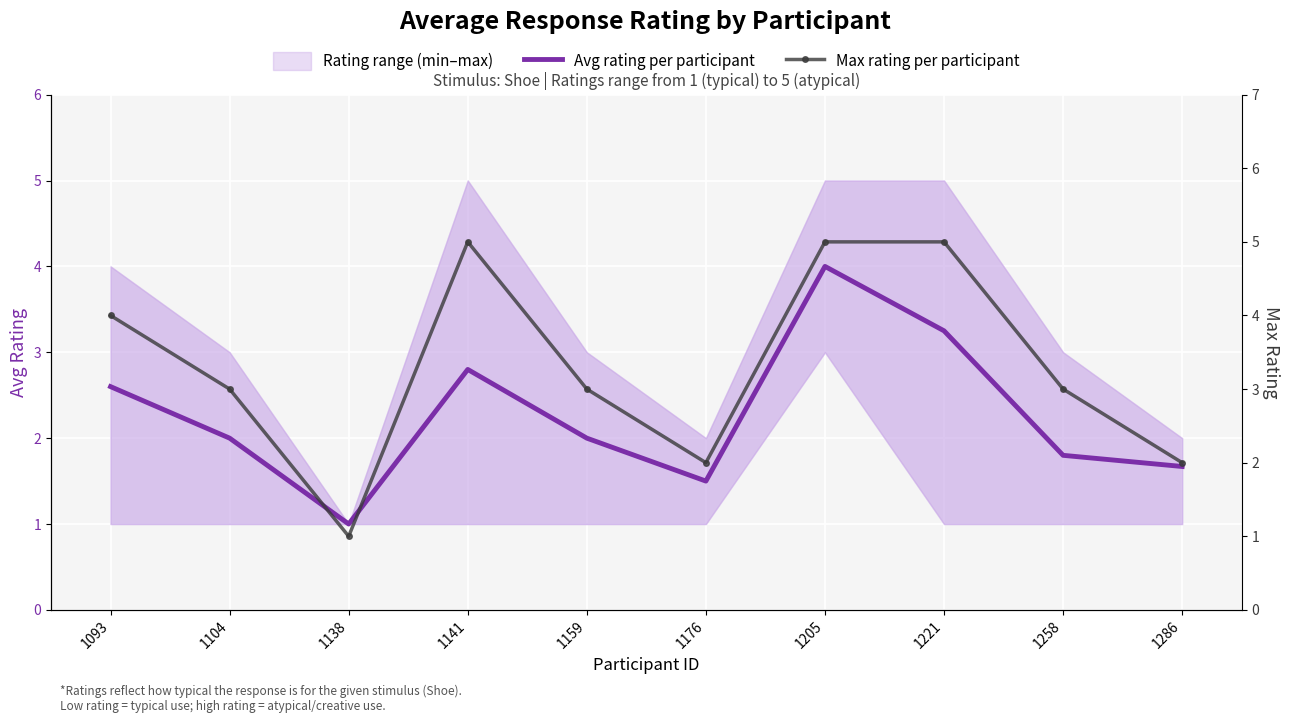

Rank the series by their average value, from lowest to highest.

Avg rating per participant, Max rating per participant